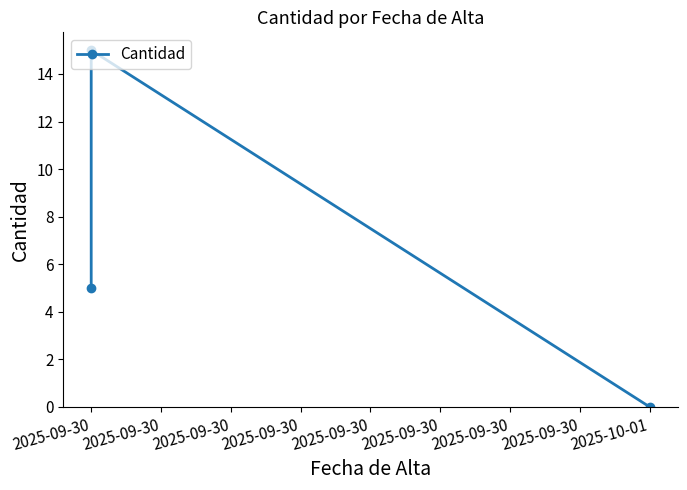

Approximately how many times larger is the value at 2025-09-30 compared to 2025-09-30?

0.3